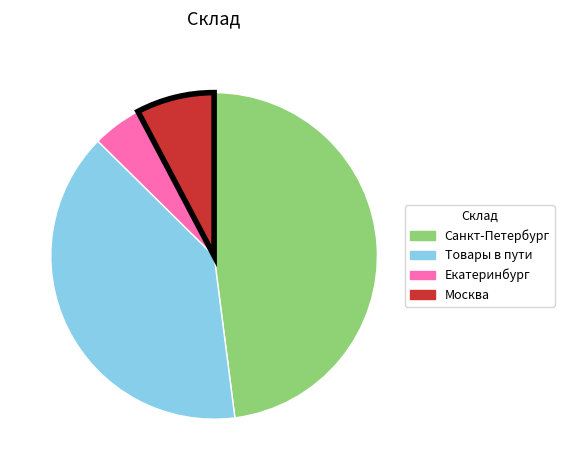

Combined, do Санкт-Петербург and Москва account for over 50%?

Yes